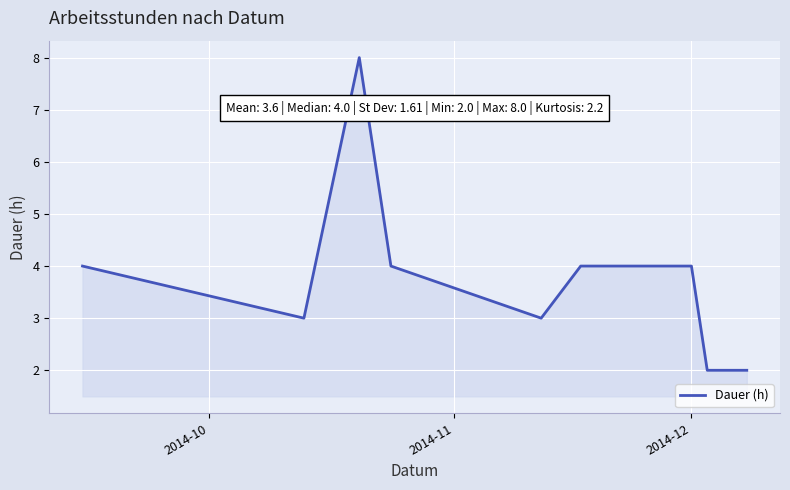

What is the difference between the maximum and minimum values?

6